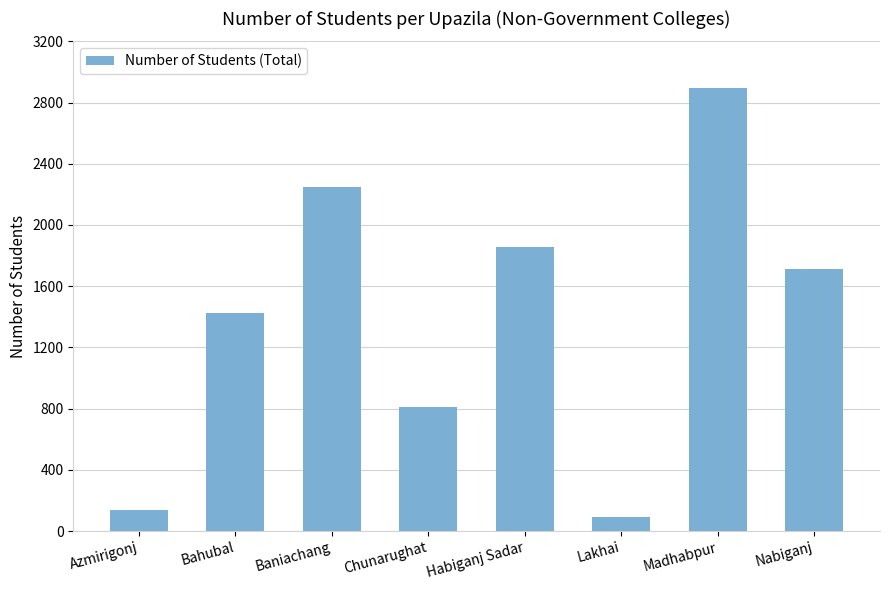

Which has a higher value, Baniachang or Madhabpur?

Madhabpur